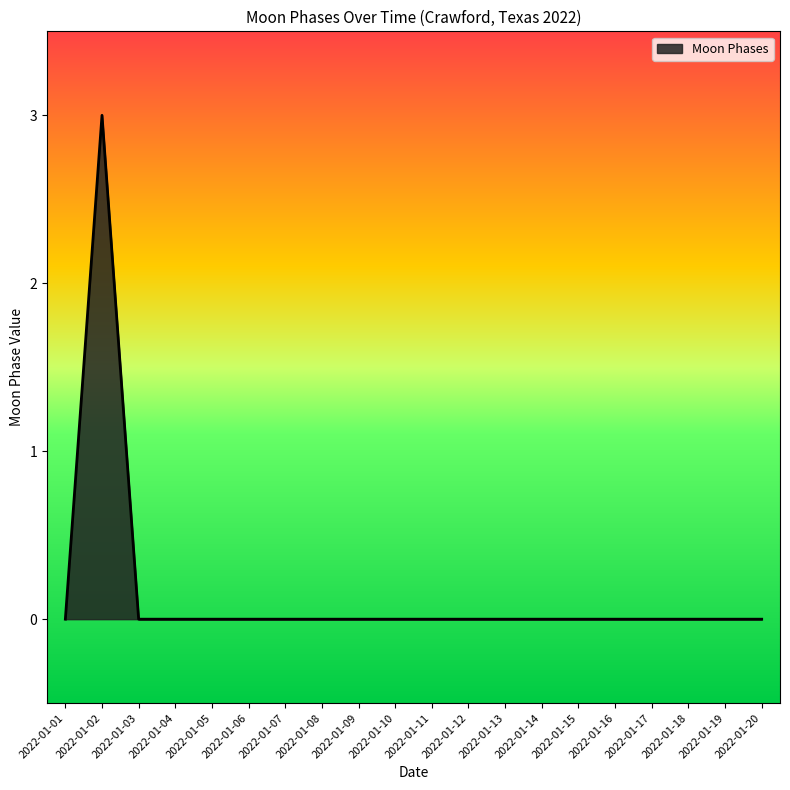

What is the greatest value displayed?

3